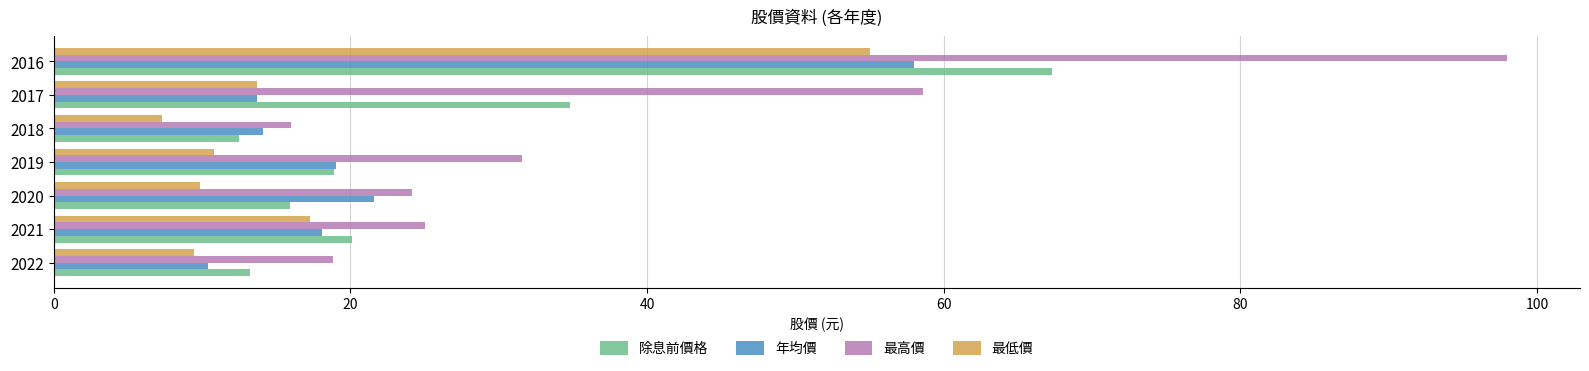

What is the spread (max minus min) of values at 2020?

14.3